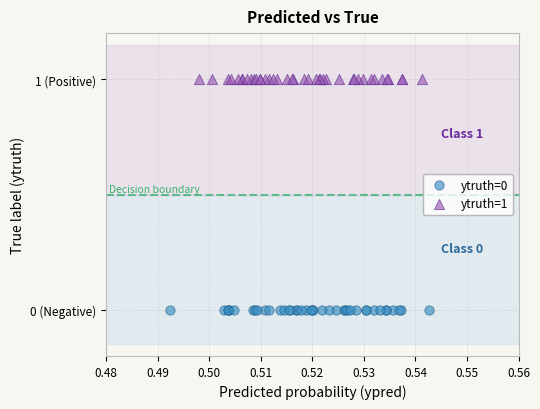

What are all the series names shown in the legend?

ytruth=0, ytruth=1